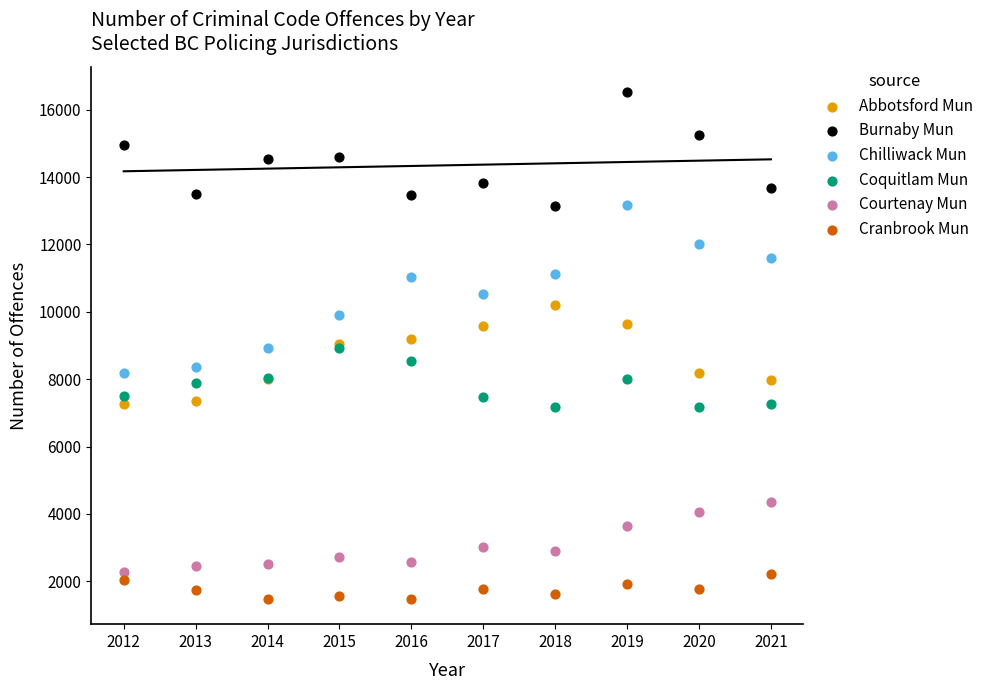

Which series has the largest Y range (max minus min)?

Chilliwack Mun